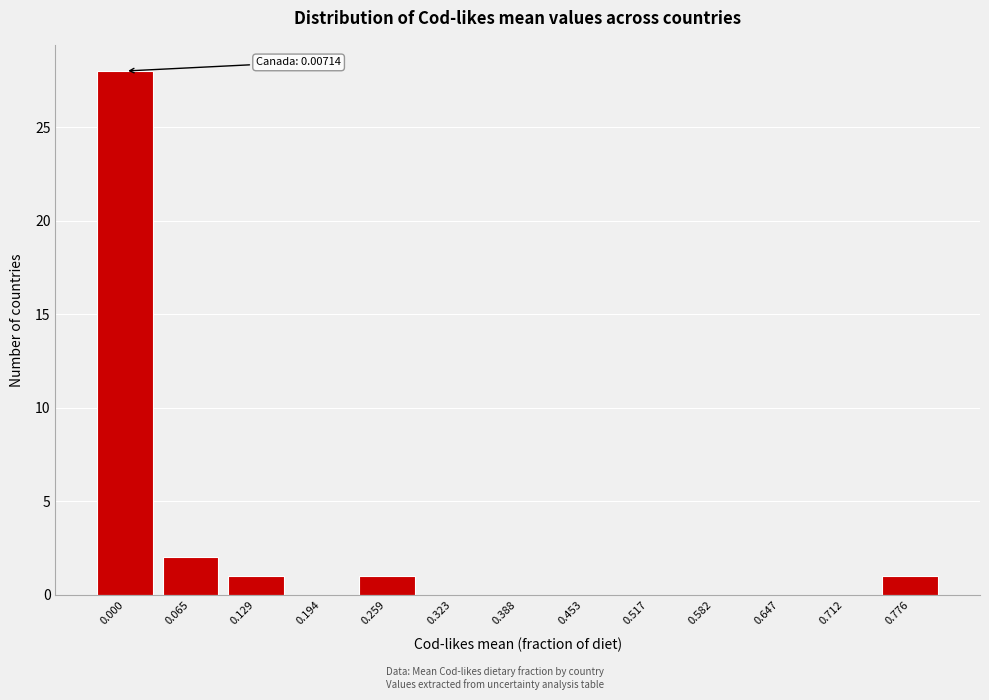

Reading left to right, extract all data points from this chart.

0.000=28	0.065=2	0.129=1	0.194=0	0.259=1	0.323=0	0.388=0	0.453=0	0.517=0	0.582=0	0.647=0	0.712=0	0.776=1